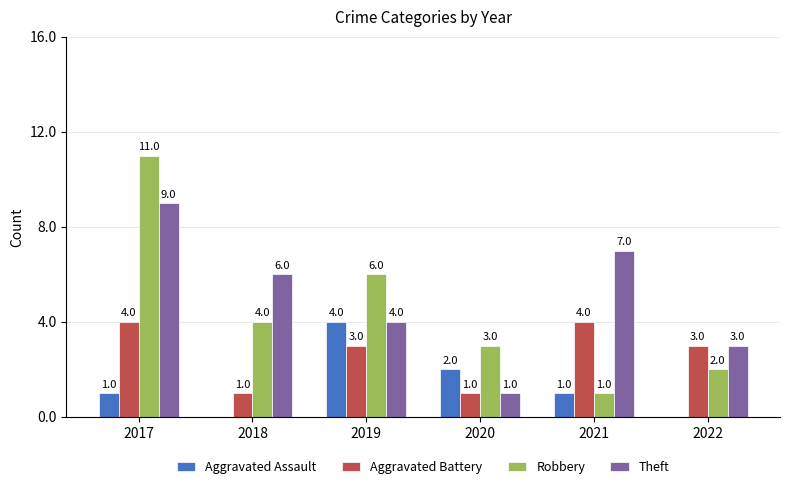

At which label does Aggravated Battery first exceed 3?

2017